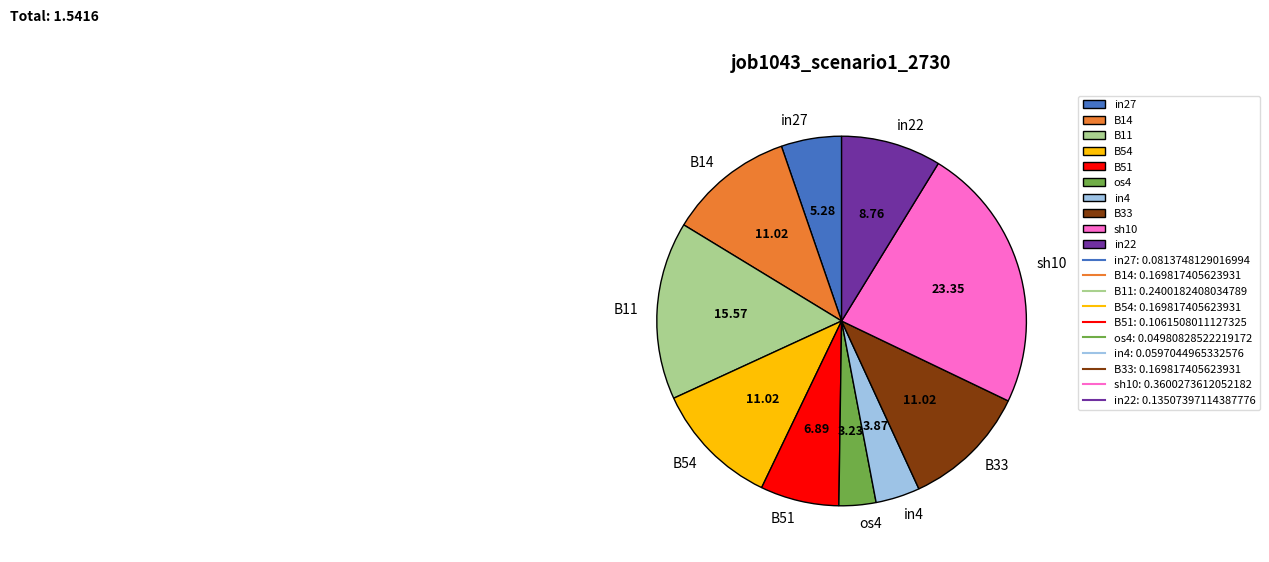

Count the number of slices in the pie.

10